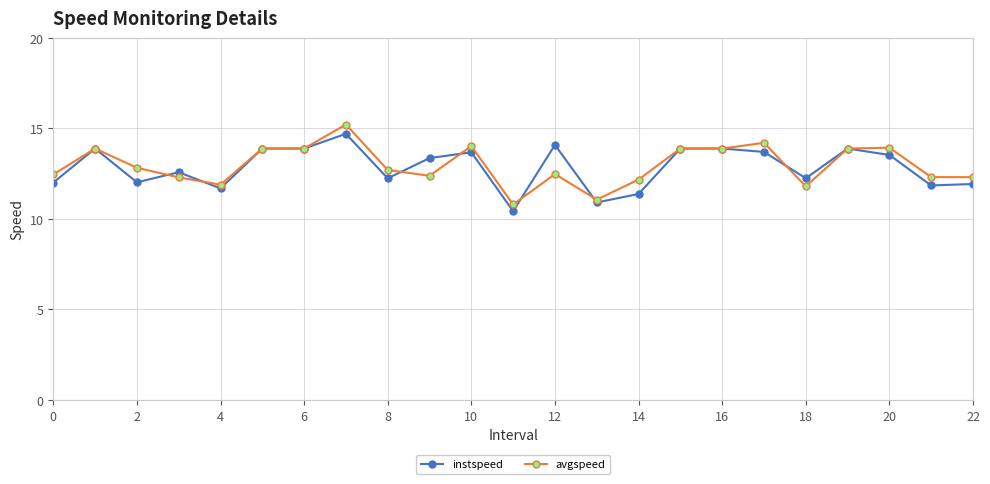

True or false: instspeed has more than 2 points higher than both neighbors.

True